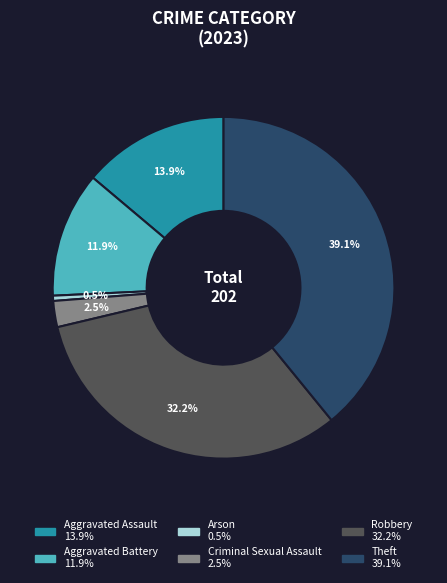

True or false: Robbery accounts for 37% of the total.

False